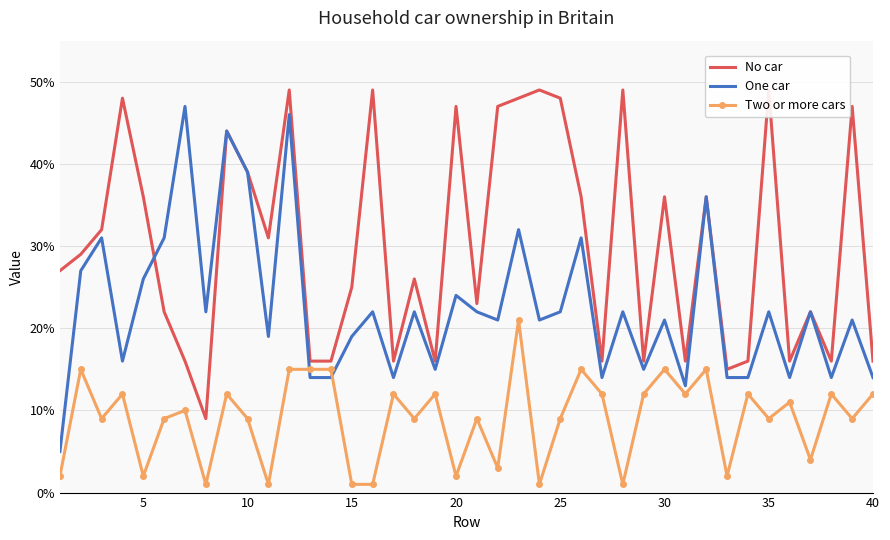

What is the highest value of the Two or more cars series?

21